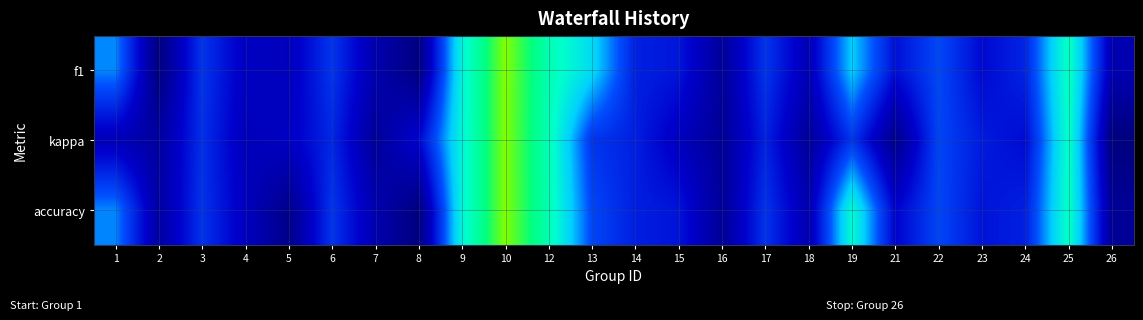

Count the number of data series in this chart.

3